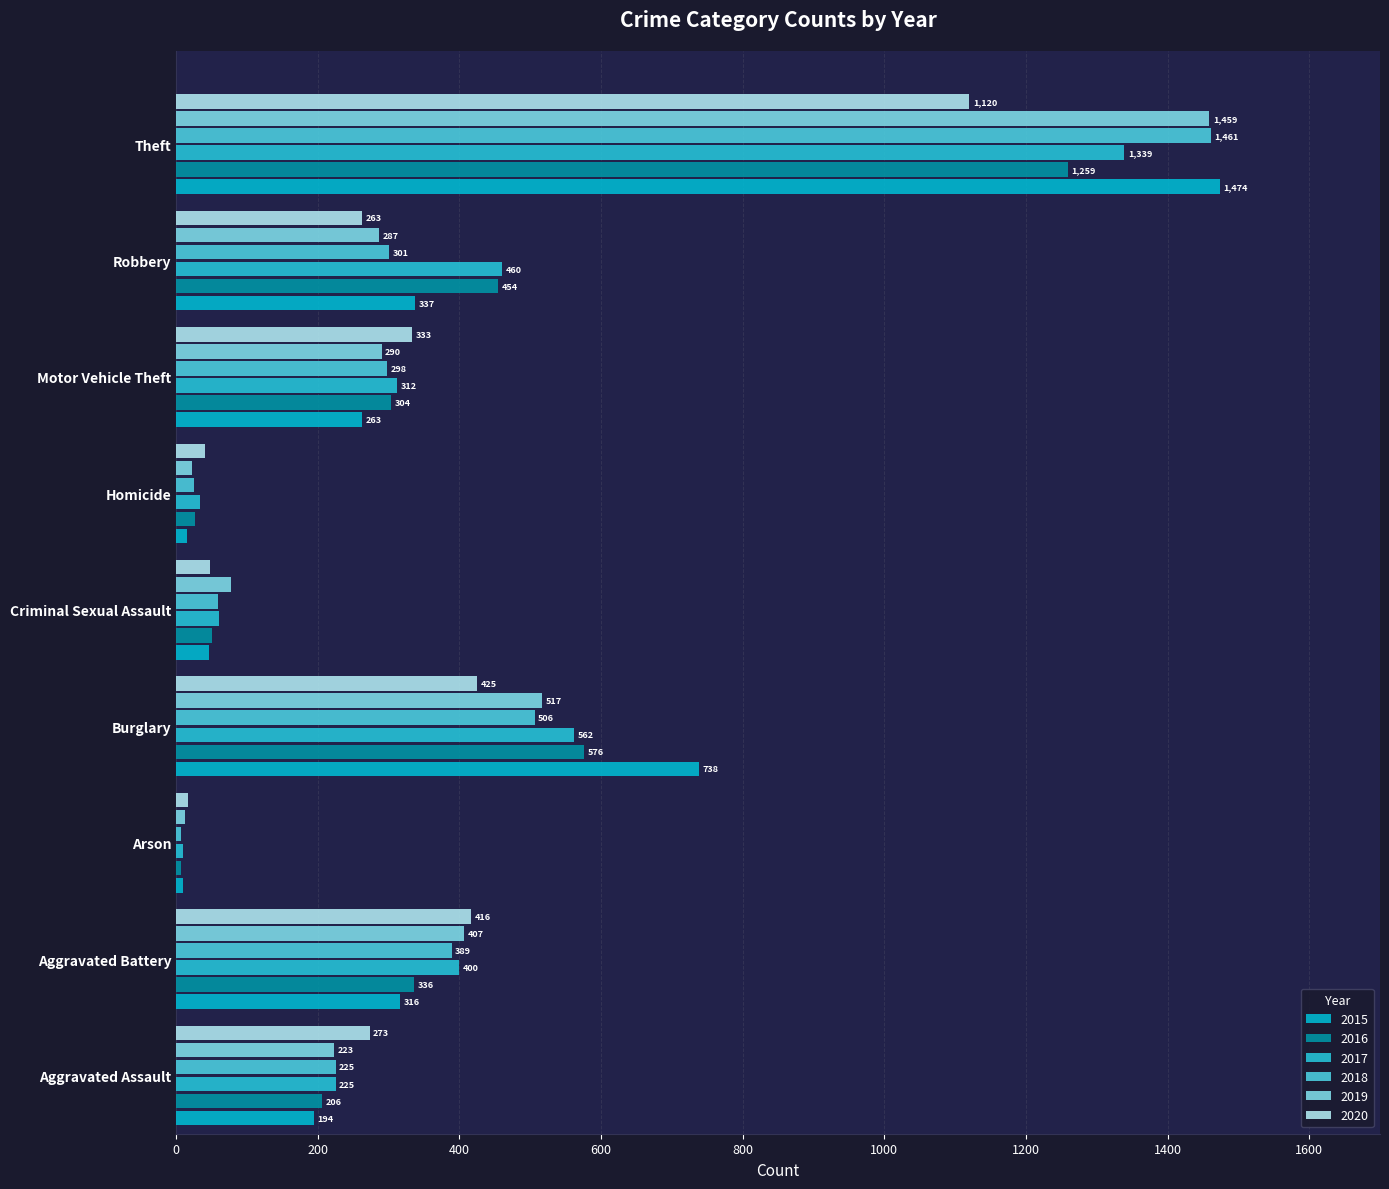

How many categories are shown in the chart?

9